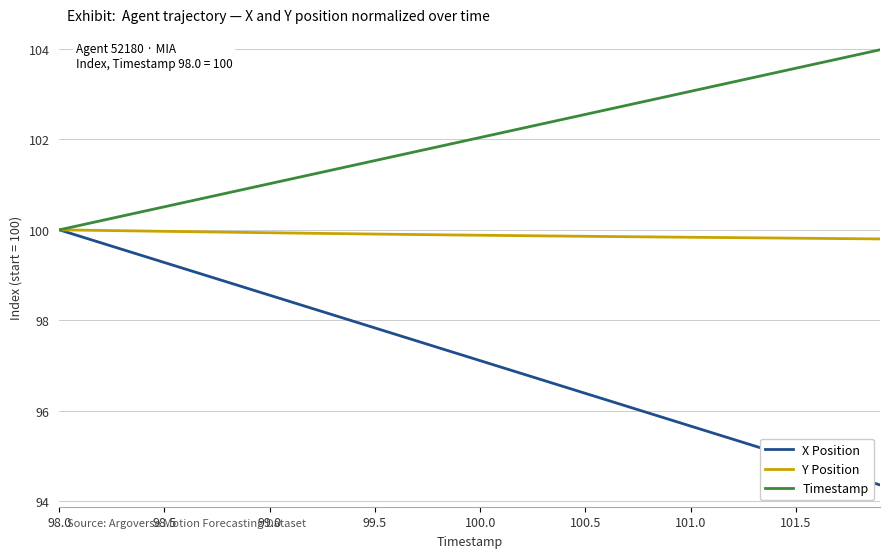

Which series has the largest total across all categories?

Timestamp